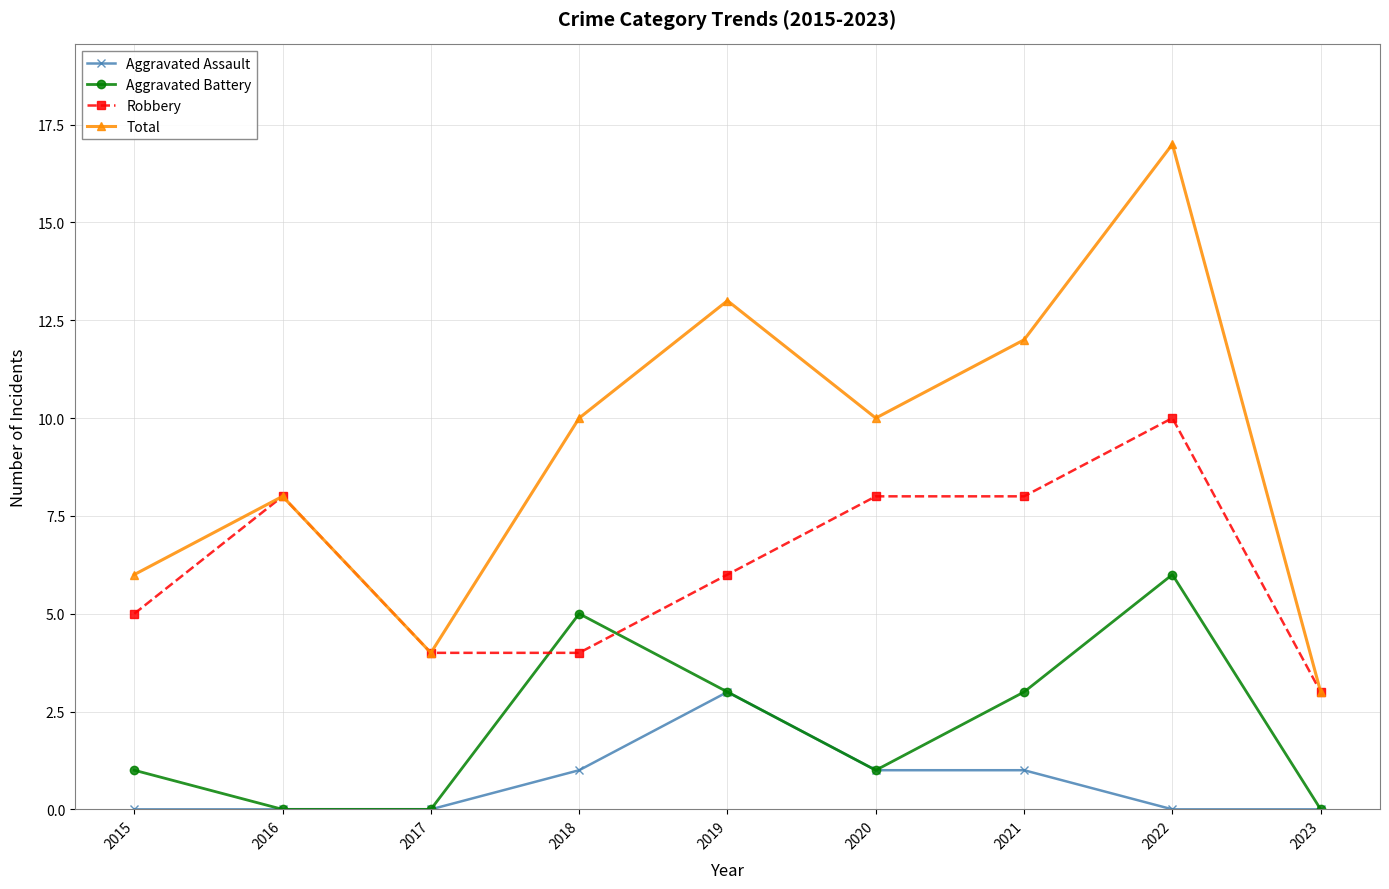

What are all the series names shown in the legend?

Aggravated Assault, Aggravated Battery, Robbery, Total